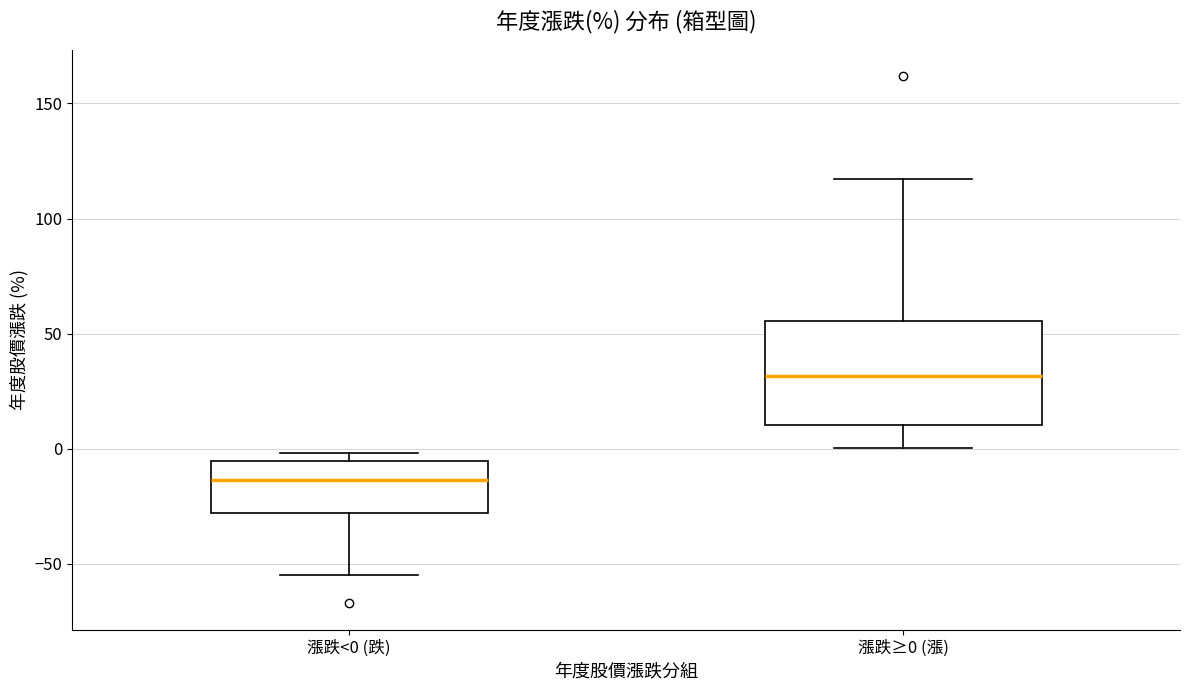

Which box is the tallest, from its lower edge to its upper edge?

漲跌≥0 (漲)